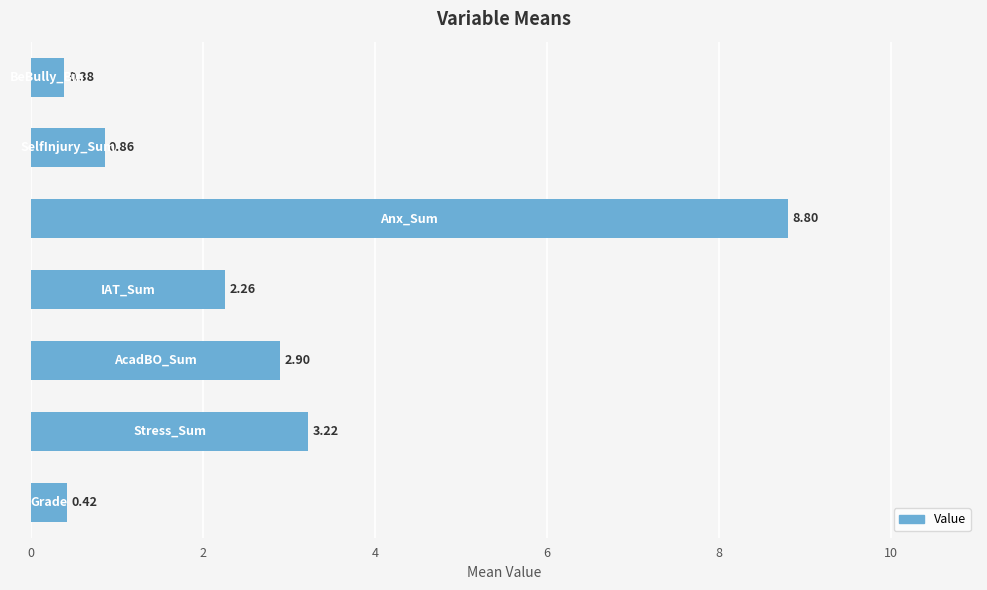

What is the difference between the second highest and second lowest values?

2.8